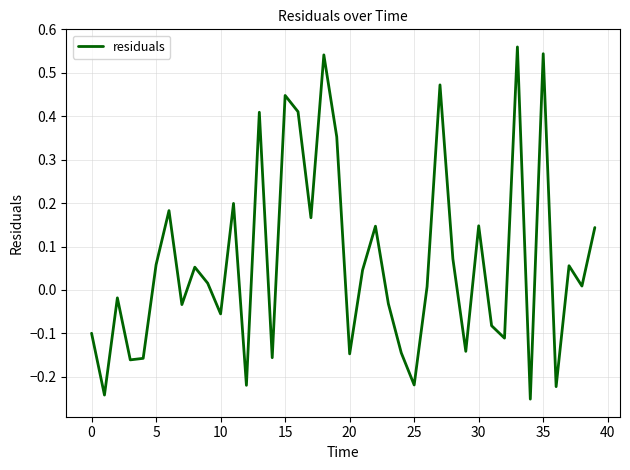

What is the difference between the maximum and minimum values?

0.8